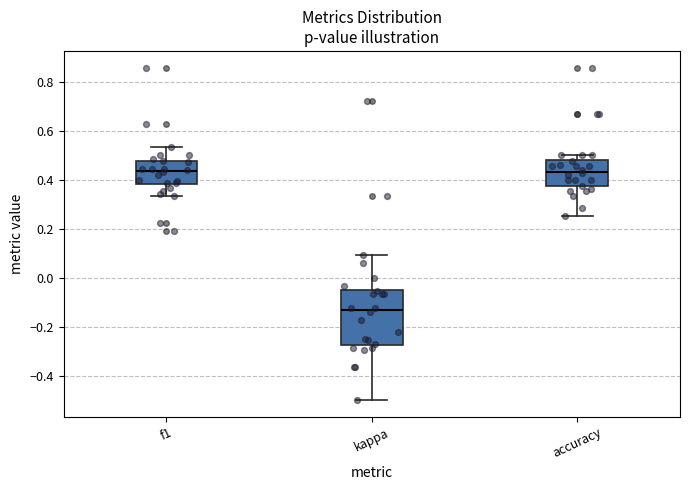

Reading left to right, transcribe this box plot: for each box, give where its median line is, the range the box spans, and where its two whiskers end, as read against the y-axis. The values are not printed on the chart, so give them approximately, as read against the axis.

f1: median 0.44, box 0.38 to 0.48, whiskers 0.34 to 0.54
kappa: median -0.14, box -0.28 to -0.04, whiskers -0.50 to 0.10
accuracy: median 0.44, box 0.38 to 0.48, whiskers 0.26 to 0.50